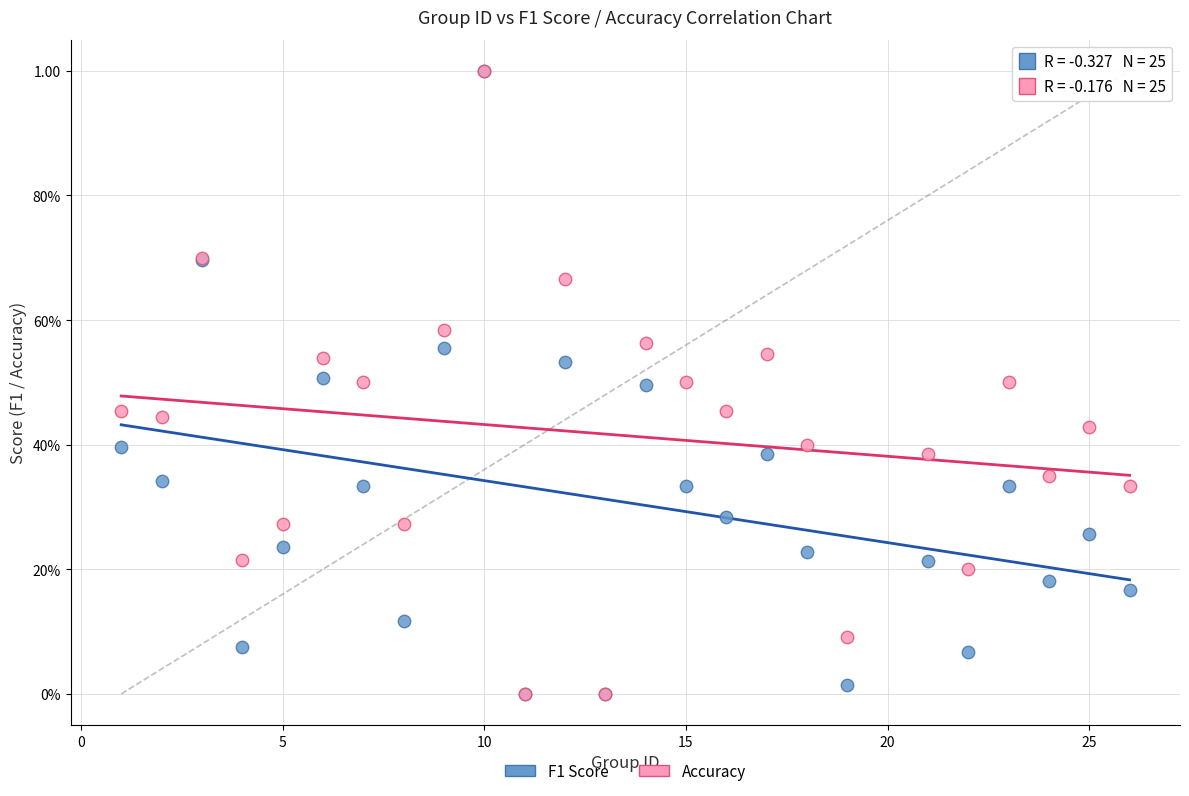

What are all the series names shown in the legend?

F1 Score, Accuracy